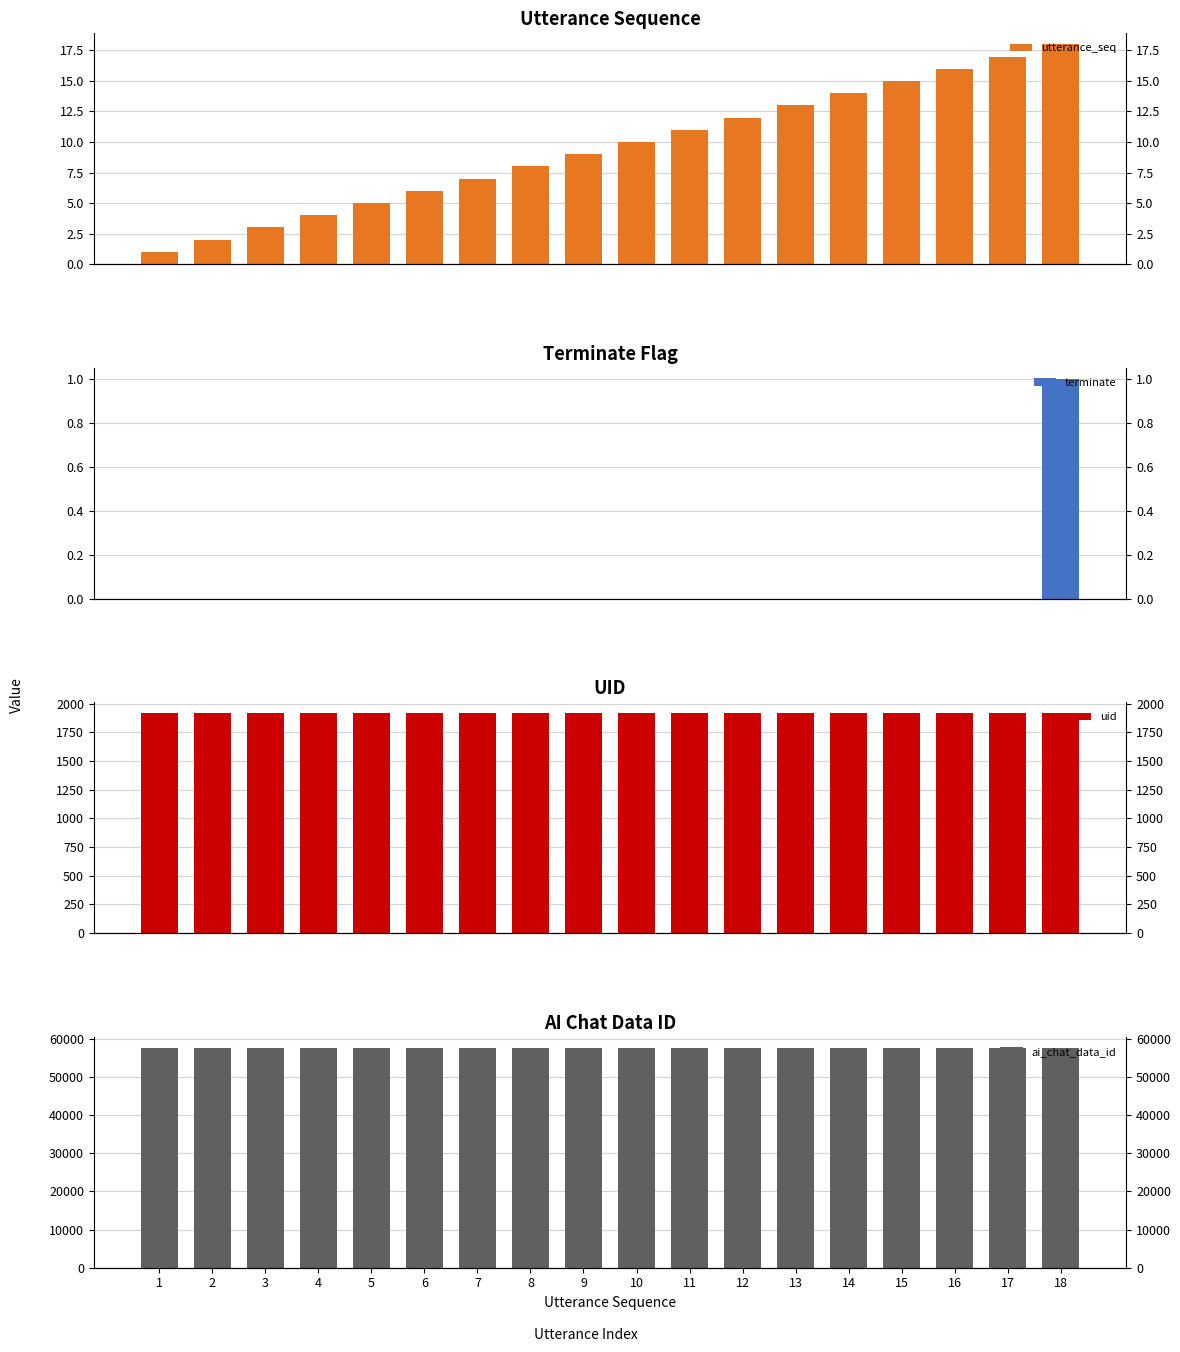

Between 8 and 10, which is larger?

10